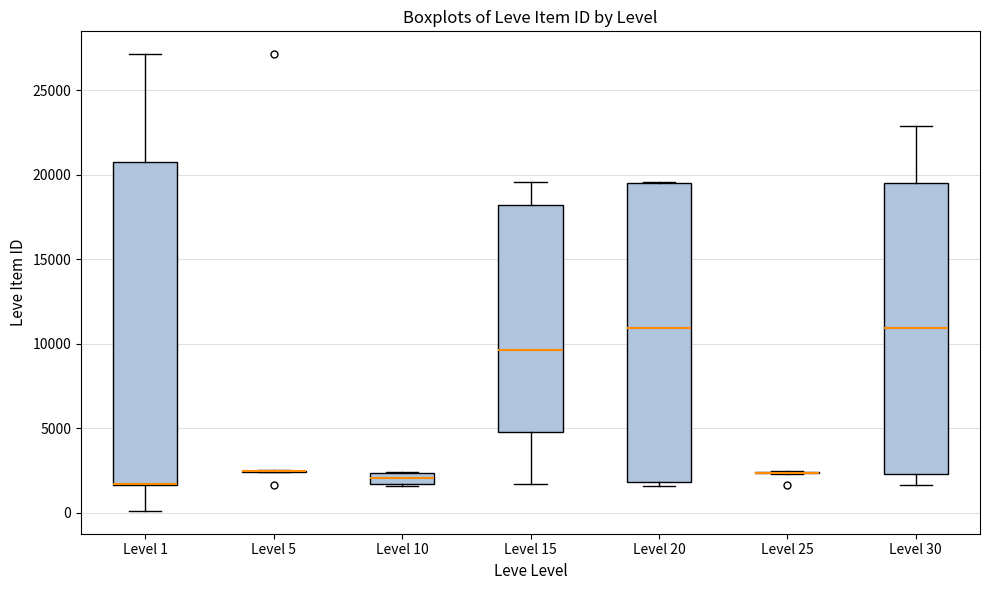

Which box is the tallest, from its lower edge to its upper edge?

Level 1